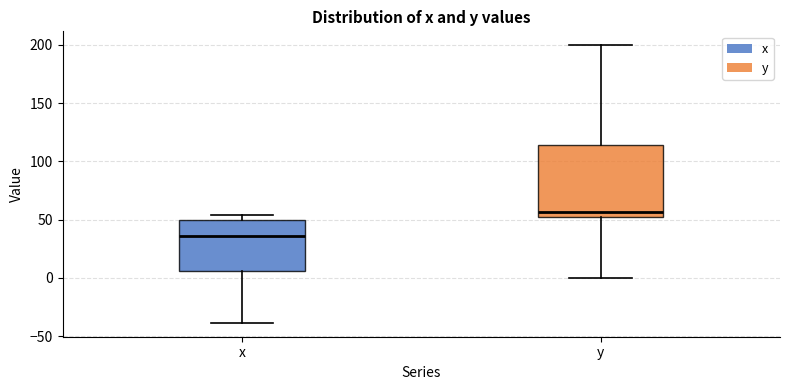

Where is the upper edge of the box for x on the y-axis? The values are not printed on the chart, so give them approximately, as read against the axis.

50